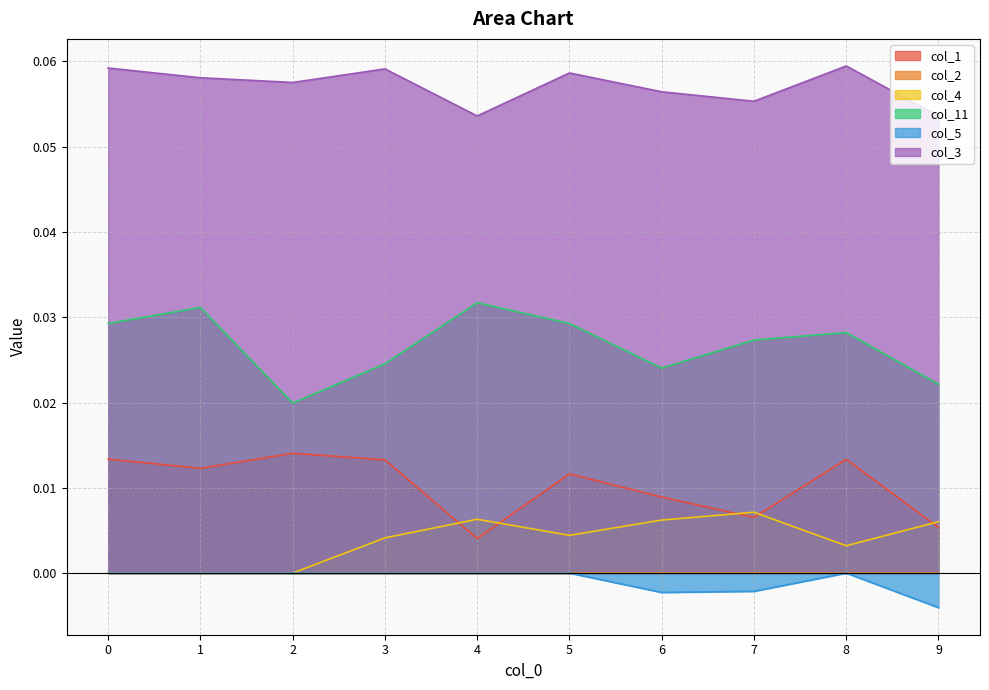

Reading left to right, list all the values displayed in this chart.

col_1: 0=0.0	1=0.0	2=0.0	3=0.0	4=0.0	5=0.0	6=0.0	7=0.0	8=0.0	9=0.0
col_4: 0=0.0	1=0.0	2=0.0	3=0.0	4=0.0	5=0.0	6=0.0	7=0.0	8=0.0	9=0.0
col_11: 0=0.0	1=0.0	2=0.0	3=0.0	4=0.0	5=0.0	6=0.0	7=0.0	8=0.0	9=0.0
col_5: 0=0.0	1=0.0	2=0.0	3=0.0	4=0.0	5=0.0	6=-0.0	7=-0.0	8=0.0	9=-0.0
col_3: 0=0.1	1=0.1	2=0.1	3=0.1	4=0.1	5=0.1	6=0.1	7=0.1	8=0.1	9=0.1